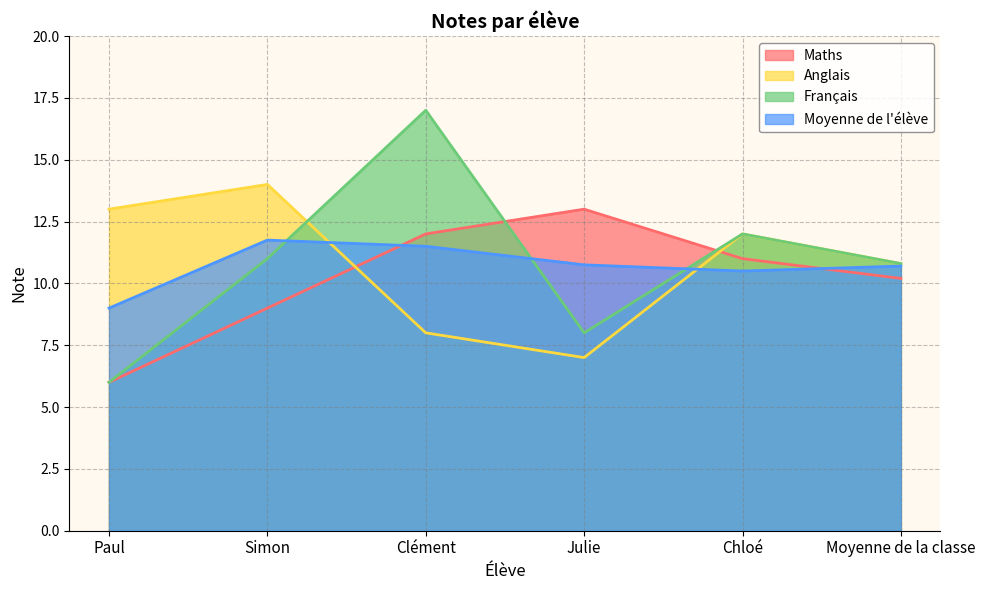

What is the approximate value of Français at Julie?

8.0